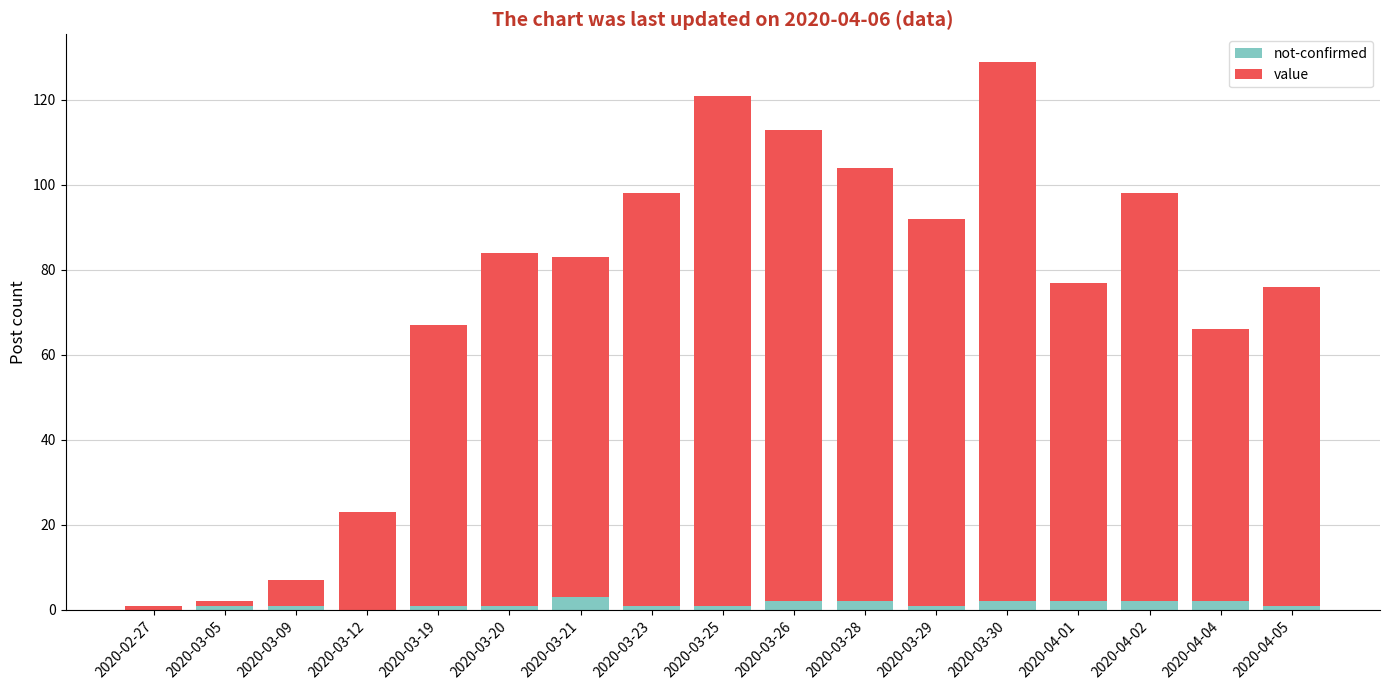

How many data points does each series have?

17